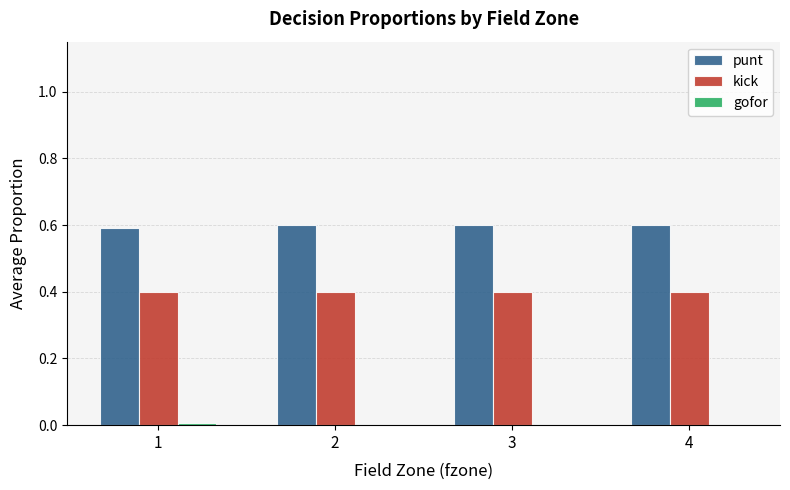

Which series has the largest total across all categories?

punt